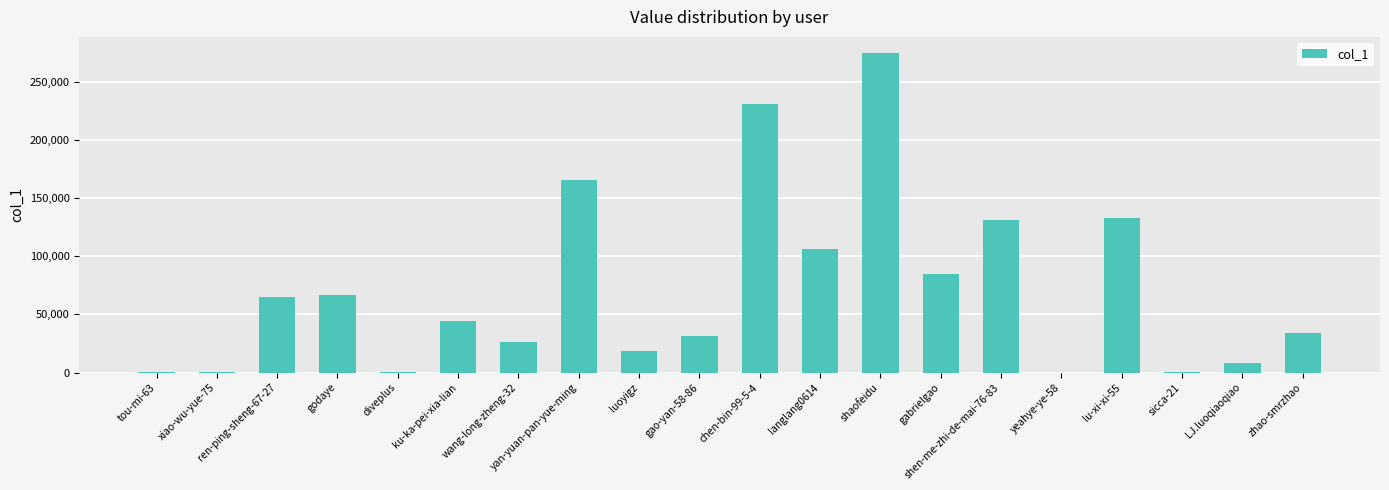

Where does the data first go above 44047?

ren-ping-sheng-67-27